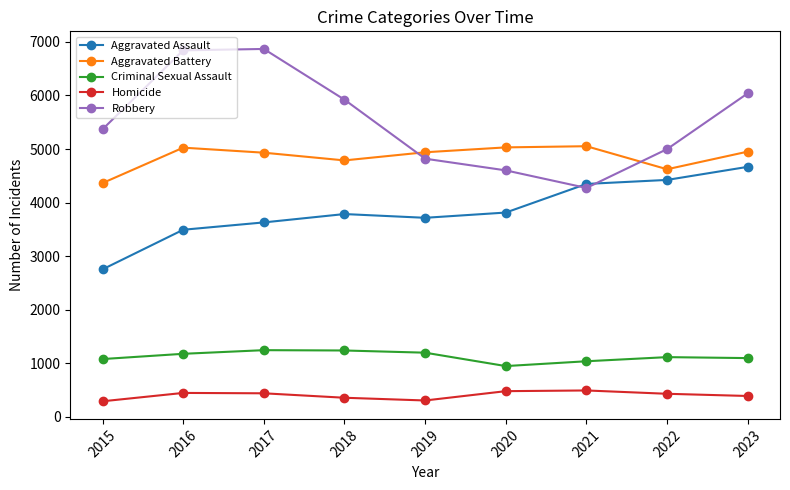

How many values in the Aggravated Battery series are below 4940?

4